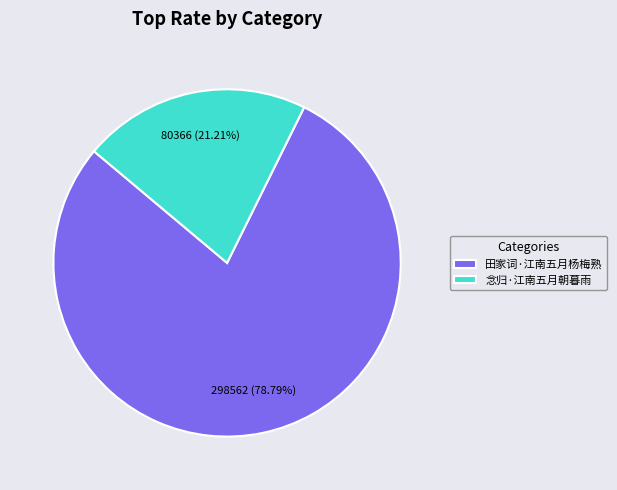

True or false: 念归·江南五月朝暮雨 accounts for 34% of the total.

False